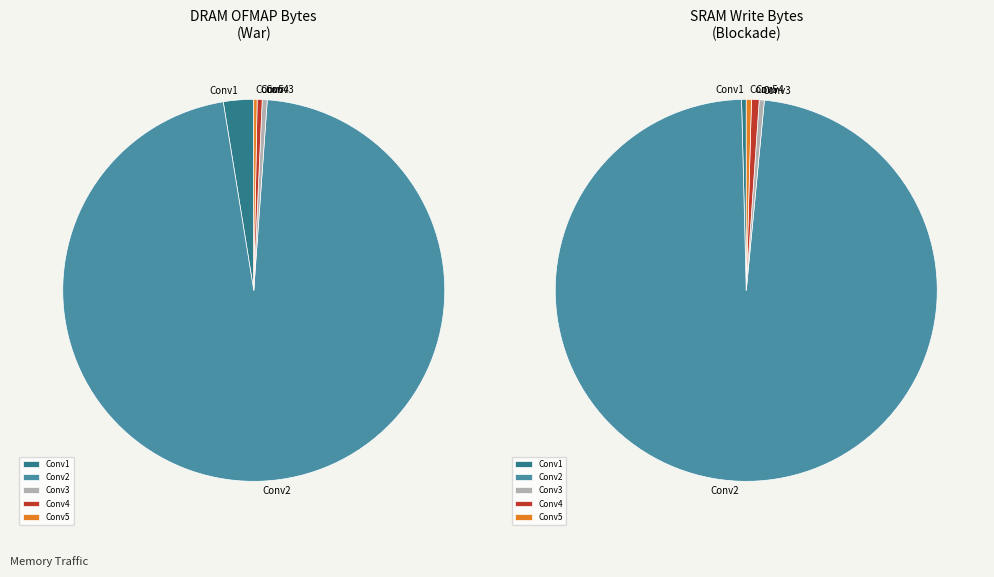

To the nearest percent, what portion does Conv2 represent?

96%